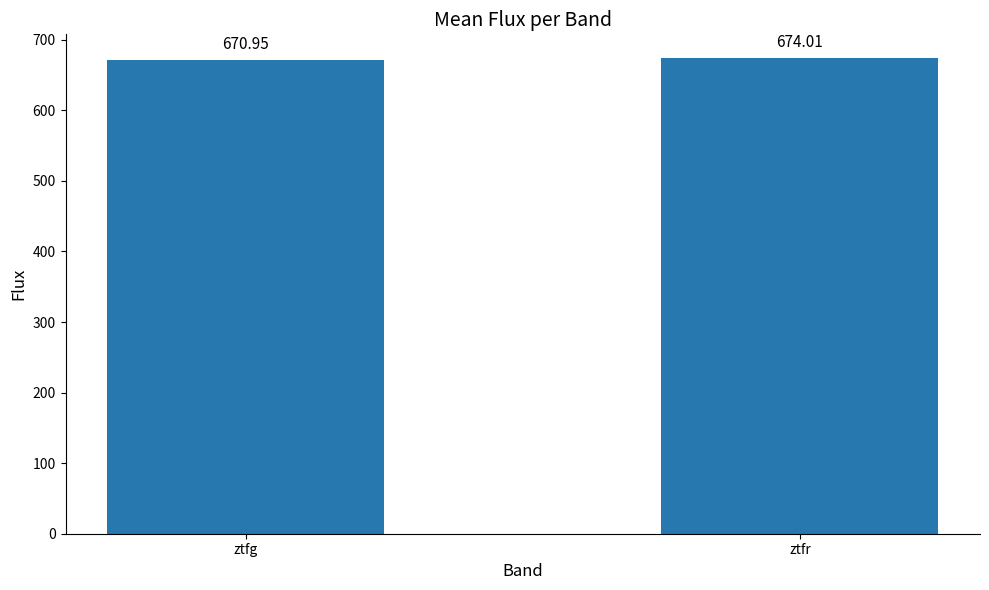

Where is the data nearest to the value 672?

ztfg